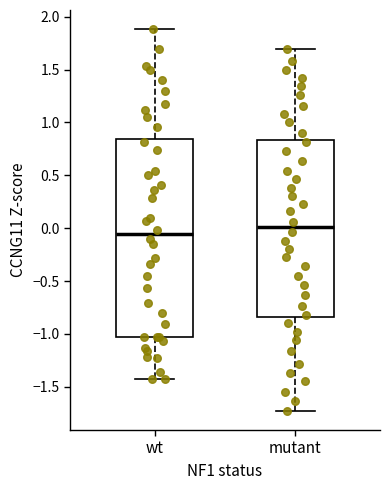

Reading left to right, transcribe this box plot: for each box, give where its median line is, the range the box spans, and where its two whiskers end, as read against the y-axis. The values are not printed on the chart, so give them approximately, as read against the axis.

wt: median -0.05, box -1.05 to 0.85, whiskers -1.45 to 1.90
mutant: median 0.00, box -0.85 to 0.85, whiskers -1.75 to 1.70